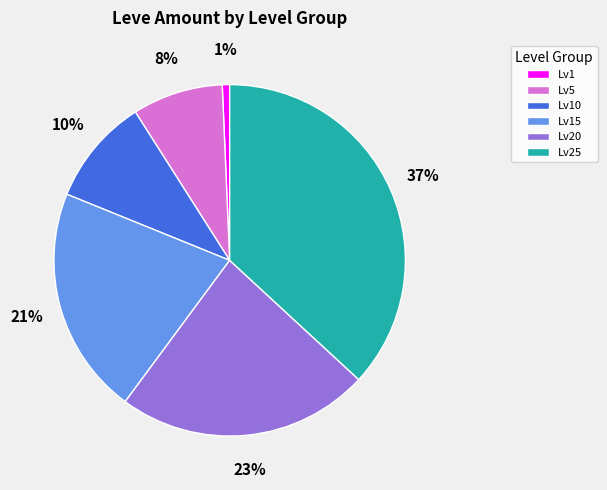

Which has a higher value, Lv1 or Lv20?

Lv20